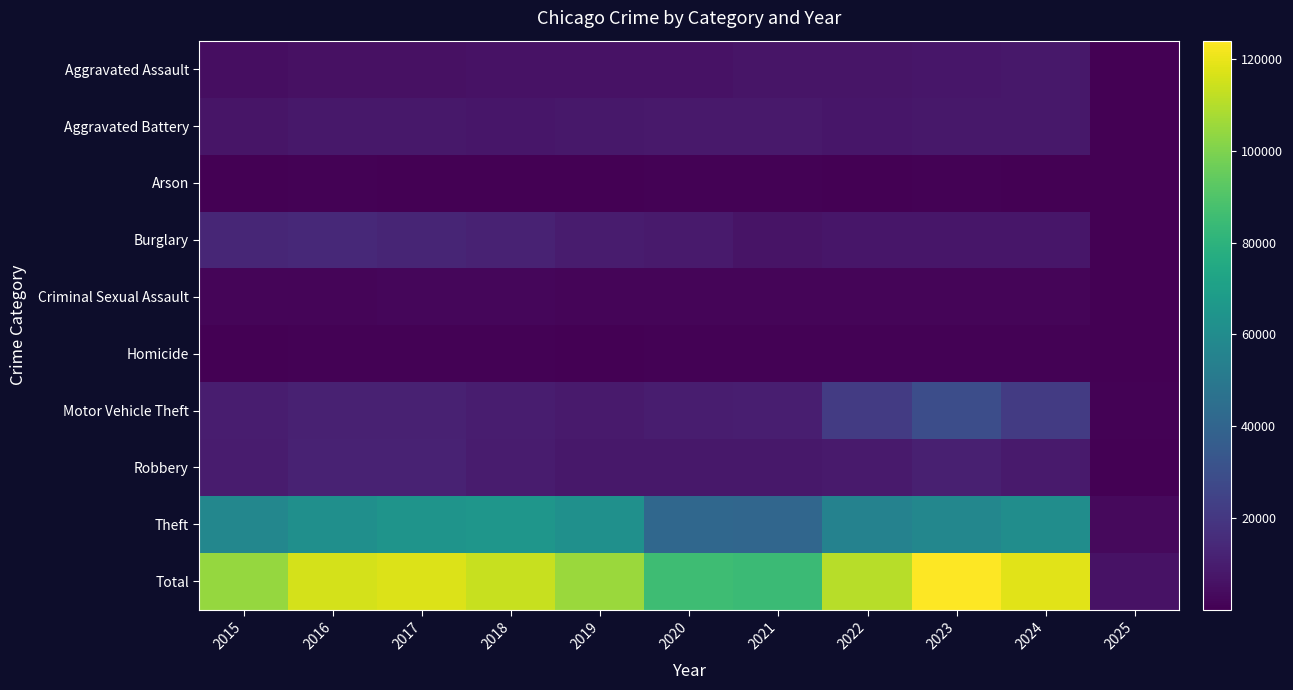

What is the total value across all series at 2019?

211208